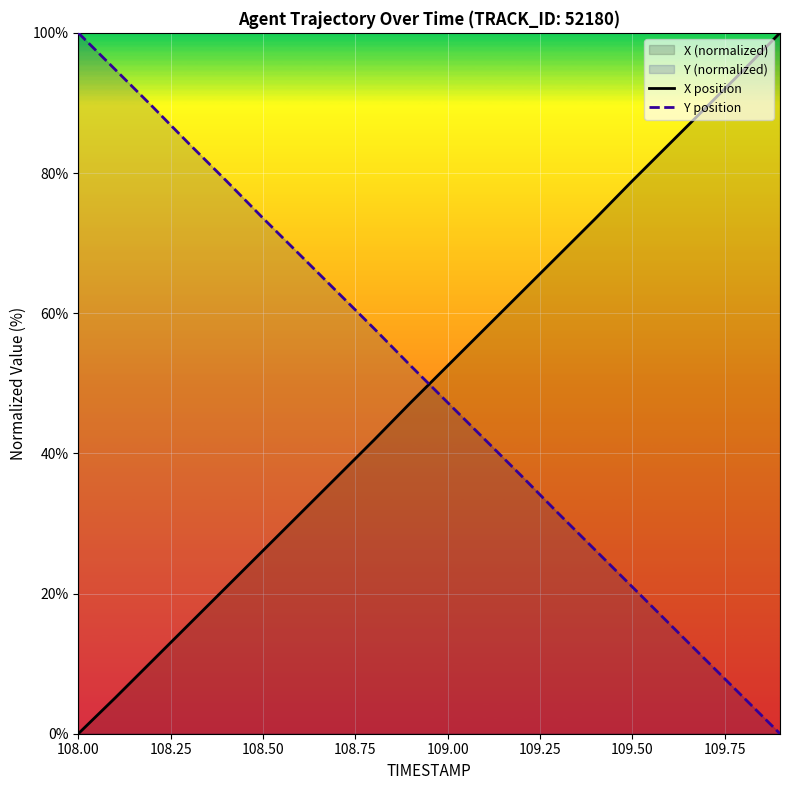

How many positive values does the X position series have?

19